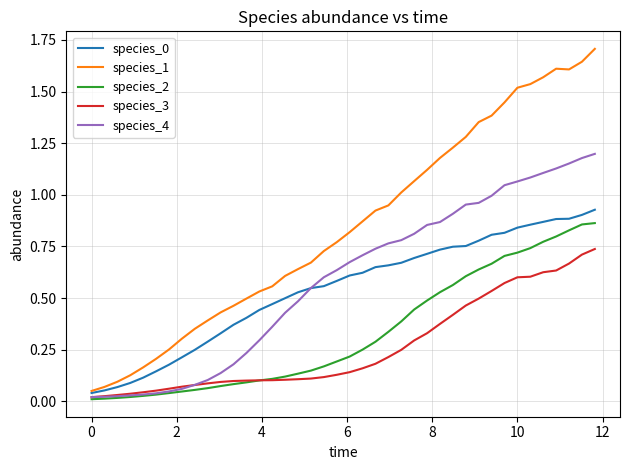

Which series has the largest total across all categories?

species_1